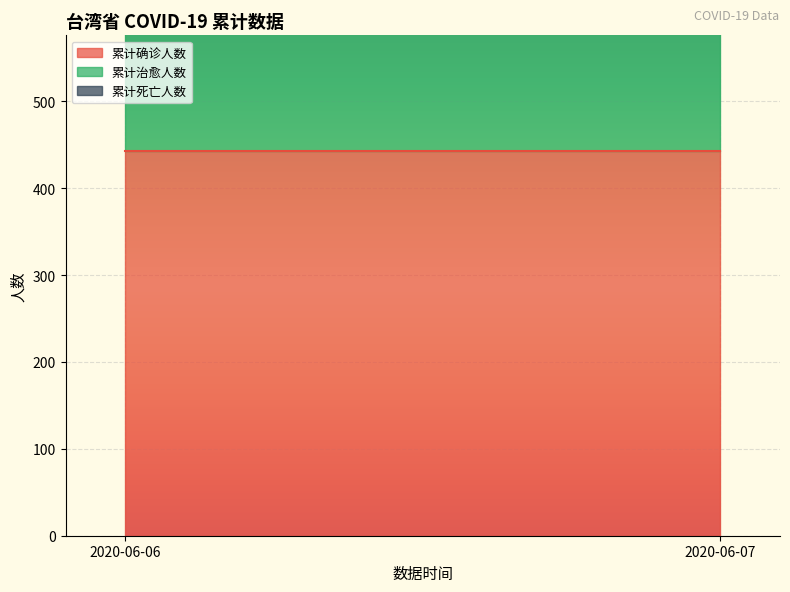

The 累计治愈人数 series shows 665 at 2020-06-06. True or false?

False